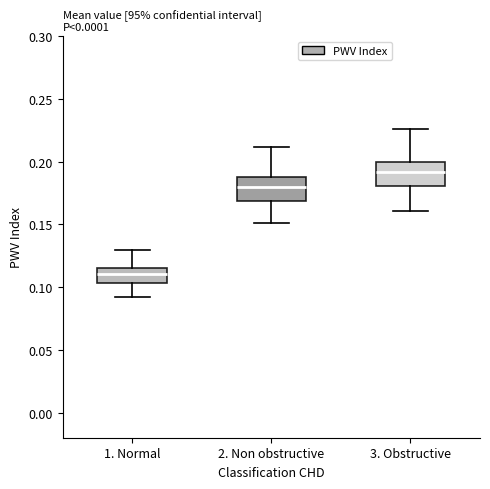

Reading left to right, read every box against the y-axis: the position of its median line, the range the box covers, and the ends of its whiskers. The values are not printed on the chart, so give them approximately, as read against the axis.

1. Normal: median 0.110, box 0.105 to 0.115, whiskers 0.090 to 0.130
2. Non obstructive: median 0.180, box 0.170 to 0.185, whiskers 0.150 to 0.210
3. Obstructive: median 0.190, box 0.180 to 0.200, whiskers 0.160 to 0.225